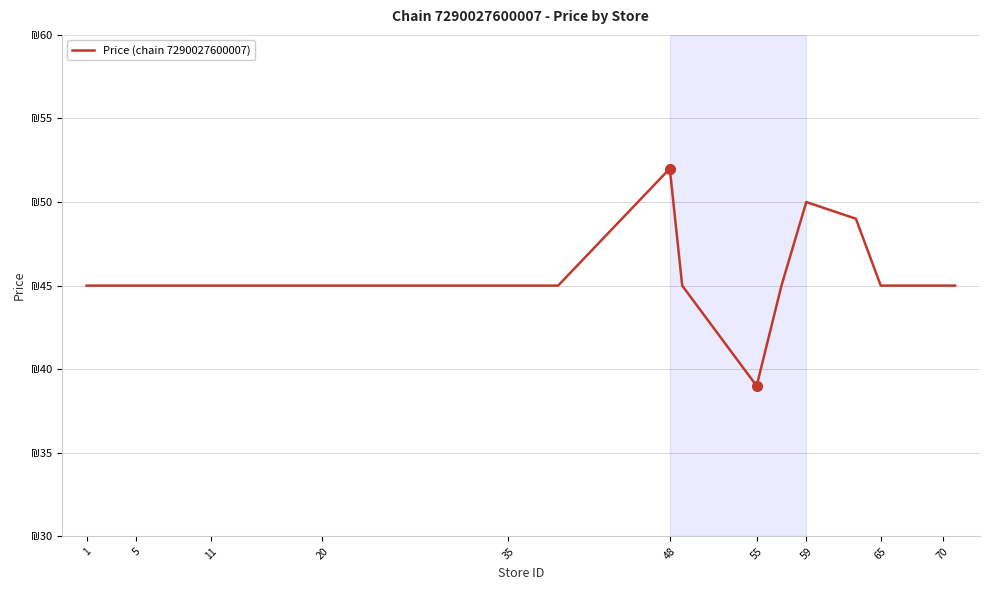

Is this an area chart (filled region under the line)?

No